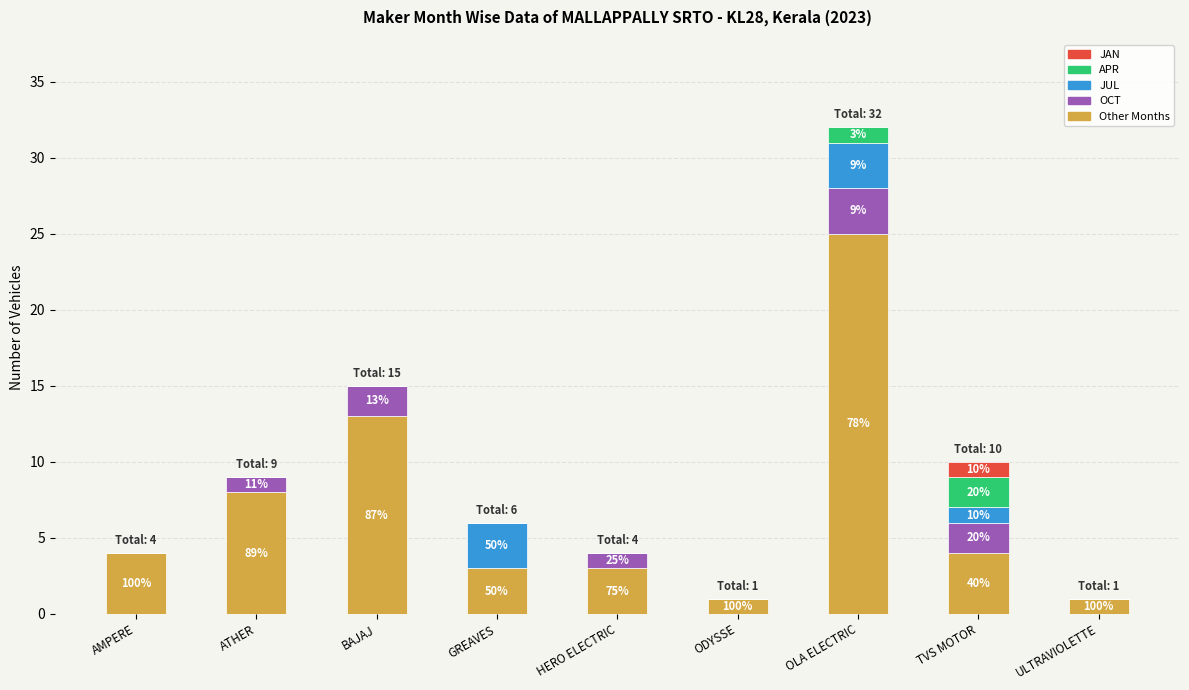

What is the total value across all series at AMPERE?

4